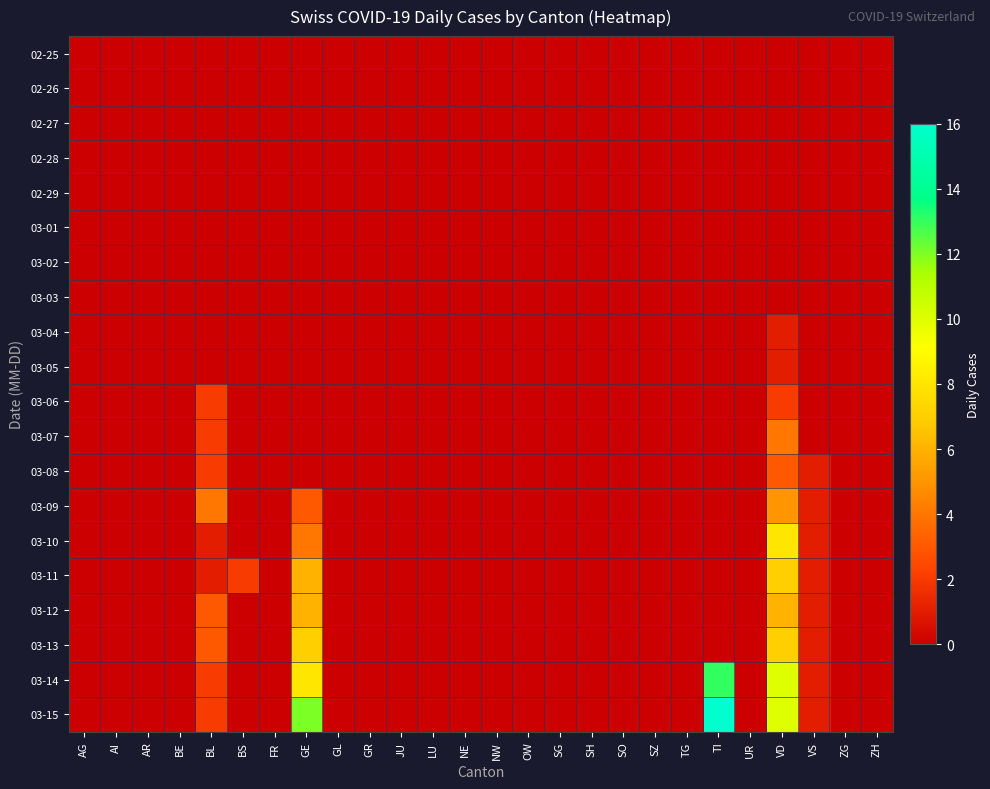

How many series are shown in this chart?

20